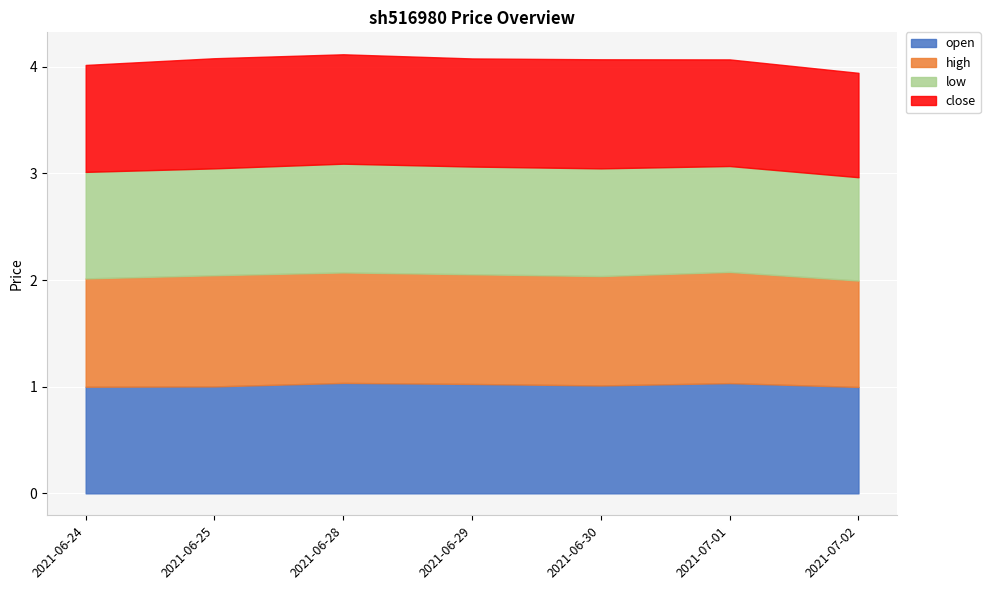

What is the total value across all series at 2021-06-25?

4.1